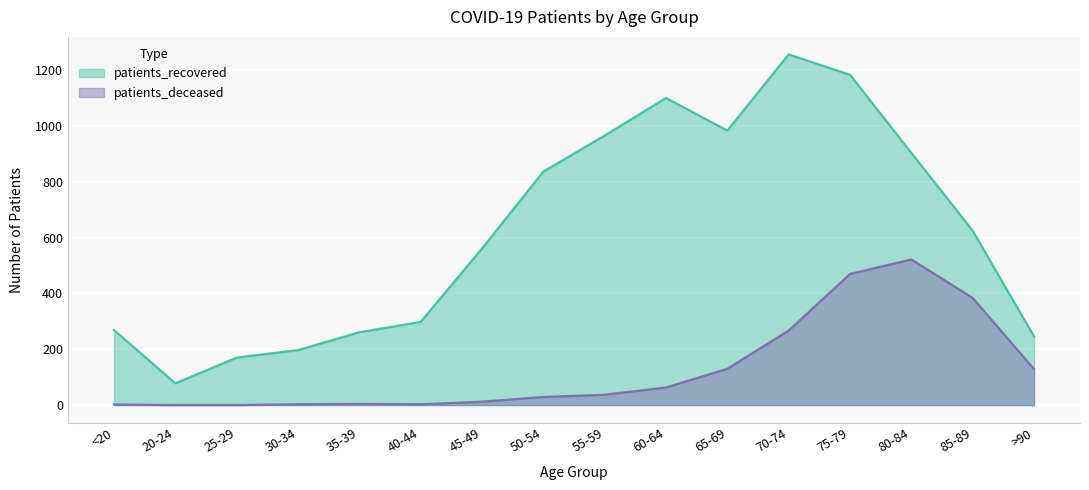

True or false: patients_recovered has a value of 966 at 55-59.

True